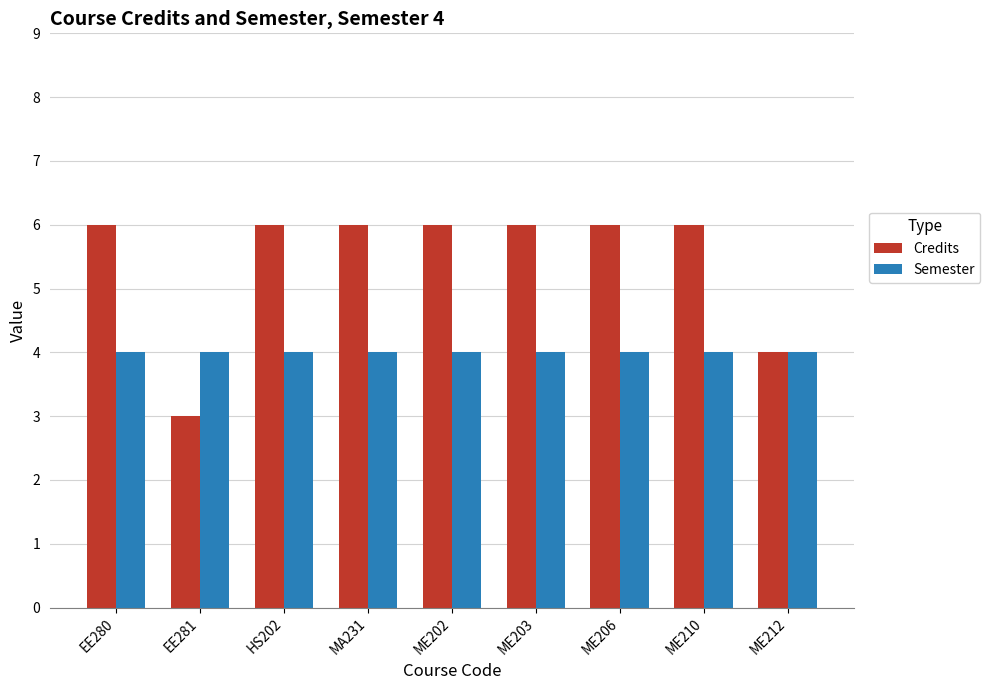

What are all the series names shown in the legend?

Credits, Semester